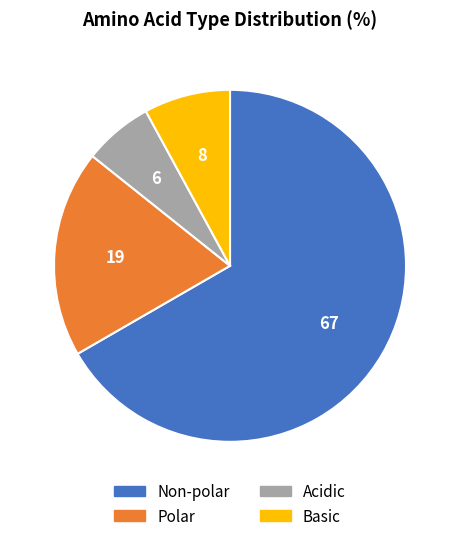

Which has a higher value, Acidic or Basic?

Basic